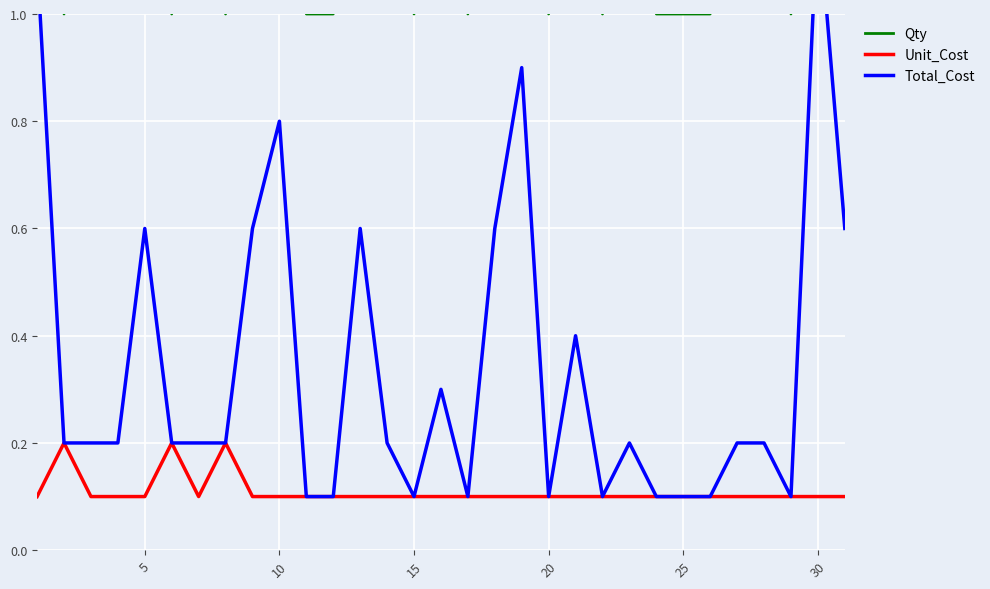

Reading right to left, transcribe all the data shown in this chart.

Qty: 6.0	12.0	1.0	2.0	2.0	1.0	1.0	1.0	2.0	1.0	4.0	1.0	9.0	6.0	1.0	3.0	1.0	2.0	6.0	1.0	1.0	8.0	6.0	1.0	2.0	1.0	6.0	2.0	2.0	1.0	11.0
Unit_Cost: 0.1	0.1	0.1	0.1	0.1	0.1	0.1	0.1	0.1	0.1	0.1	0.1	0.1	0.1	0.1	0.1	0.1	0.1	0.1	0.1	0.1	0.1	0.1	0.2	0.1	0.2	0.1	0.1	0.1	0.2	0.1
Total_Cost: 0.6	1.2	0.1	0.2	0.2	0.1	0.1	0.1	0.2	0.1	0.4	0.1	0.9	0.6	0.1	0.3	0.1	0.2	0.6	0.1	0.1	0.8	0.6	0.2	0.2	0.2	0.6	0.2	0.2	0.2	1.1